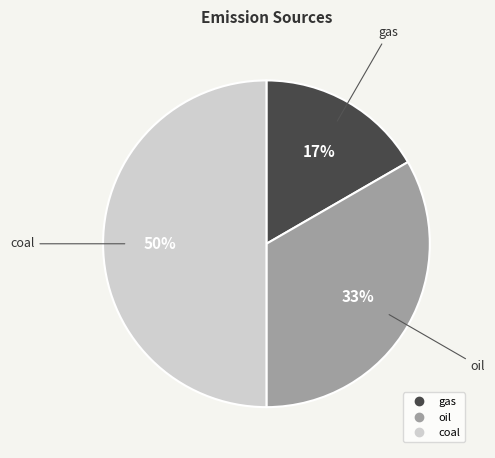

The coal slice represents 59% of the pie. True or false?

False